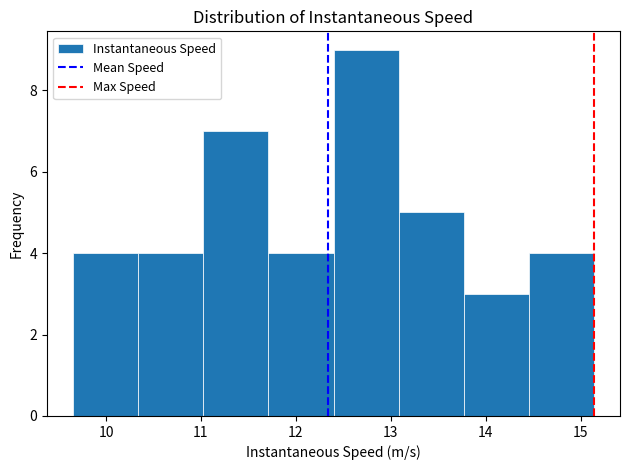

Reading left to right, list every bar in this chart as the range it spans on the x-axis followed by its height. Neither the bar edges nor the heights are printed on the chart, so give them approximately, as read against the axes.

9.7 to 10.3: 4
10.3 to 11.0: 4
11.0 to 11.7: 7
11.7 to 12.4: 4
12.4 to 13.1: 9
13.1 to 13.8: 5
13.8 to 14.5: 3
14.5 to 15.1: 4